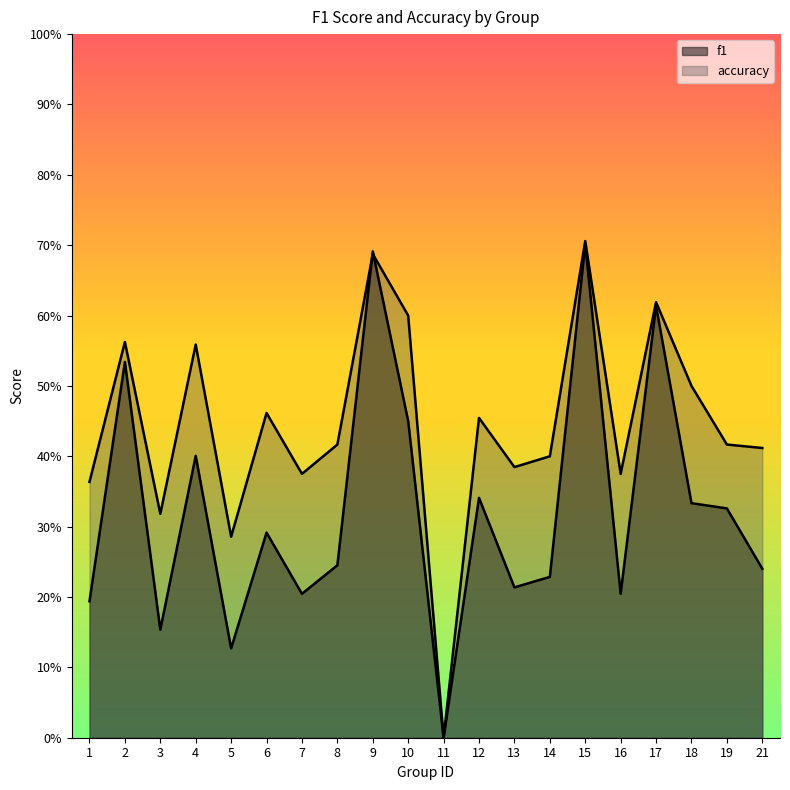

At which category does the chart reach its peak across all series?

15